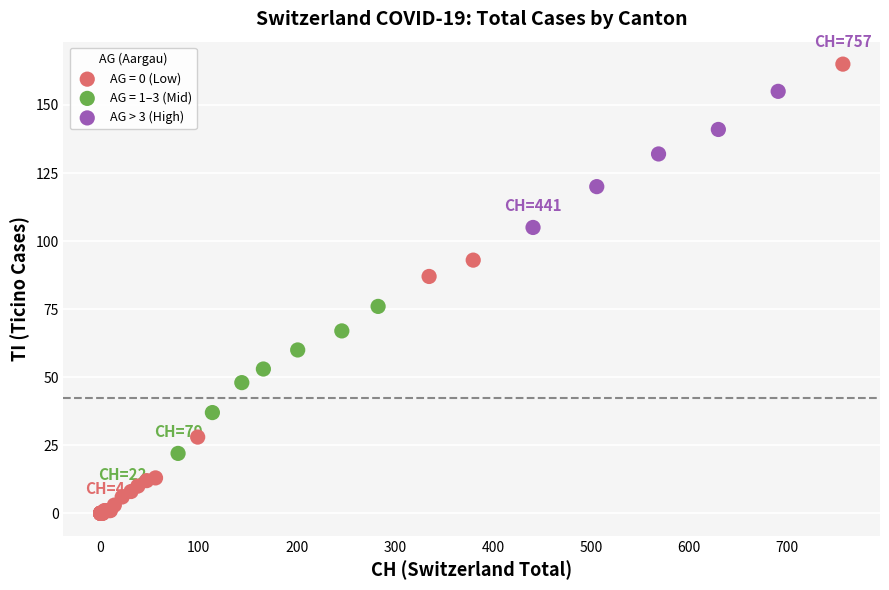

Which series reaches the maximum Y coordinate?

AG = 0 (Low)